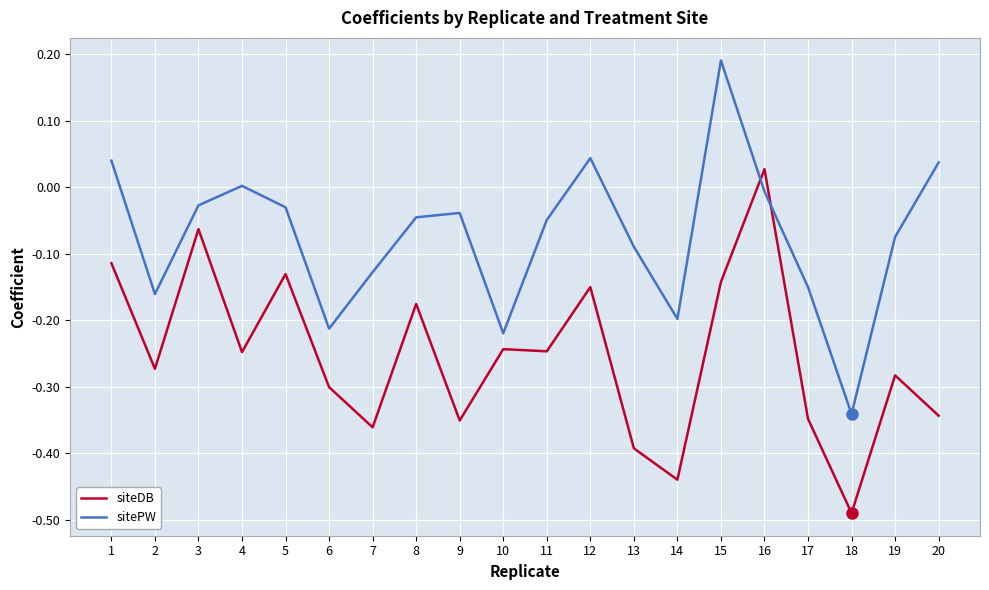

In sitePW, how many points are higher than both neighbors (excluding endpoints)?

4